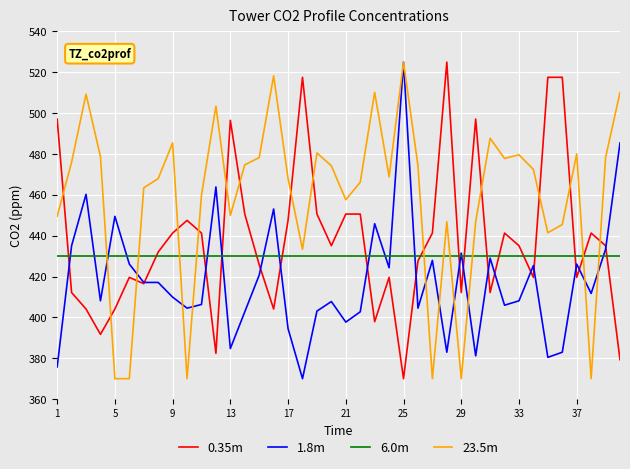

What is the highest value of the 0.35m series?

525.0